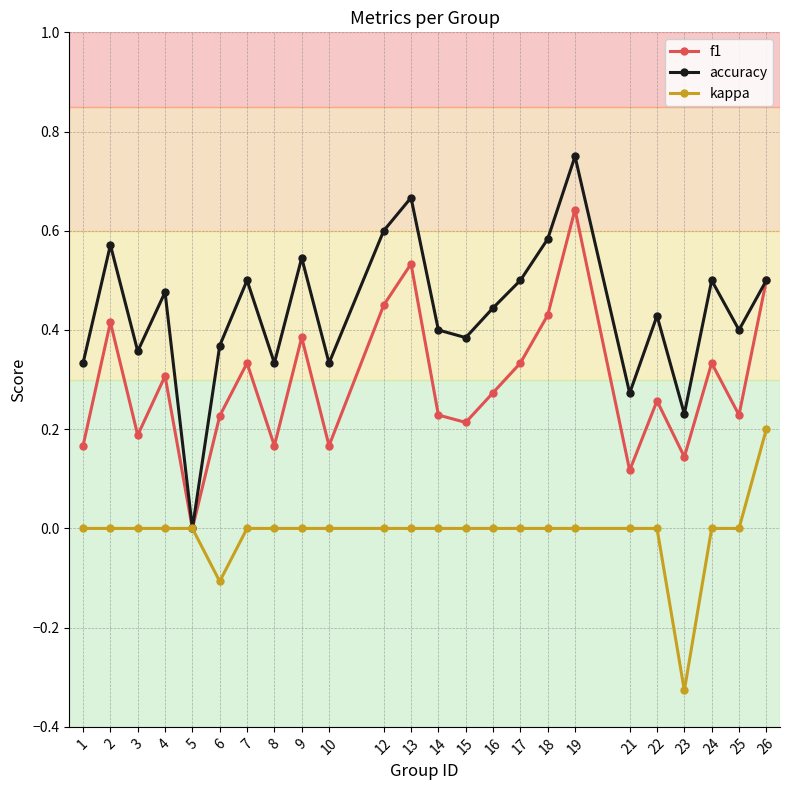

The accuracy series shows 0.3 at 17. True or false?

False